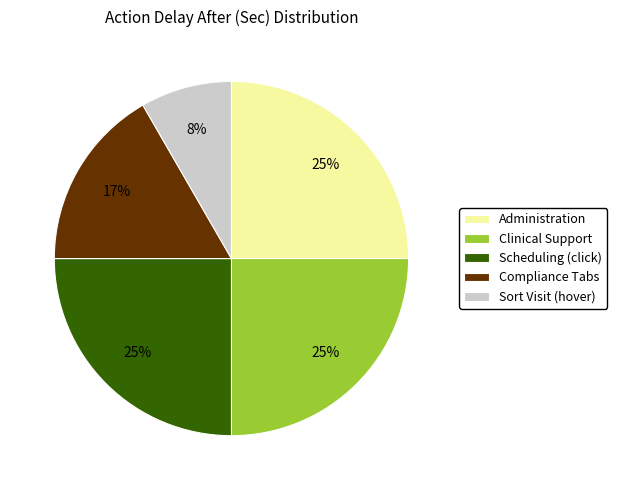

Is it true that Clinical Support is 25% of the pie?

True